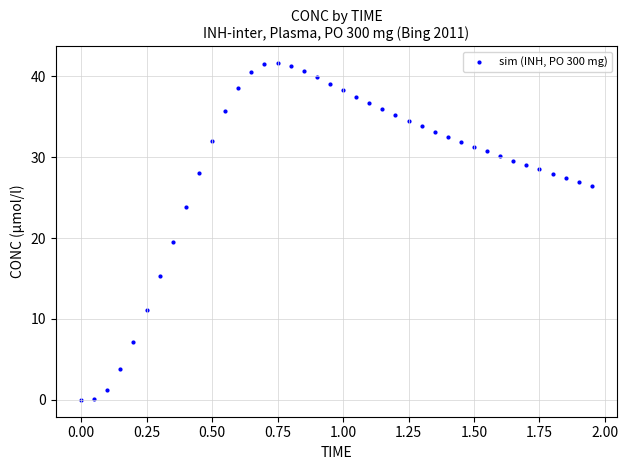

What is the range of Y values (max minus min)?

41.6